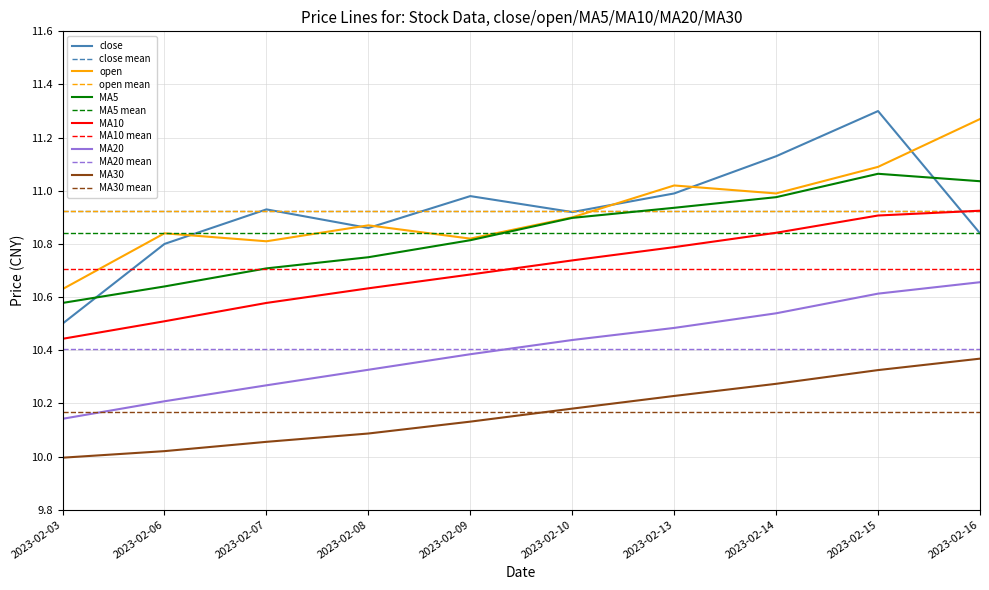

In close, how many points are lower than both neighbors (excluding endpoints)?

2